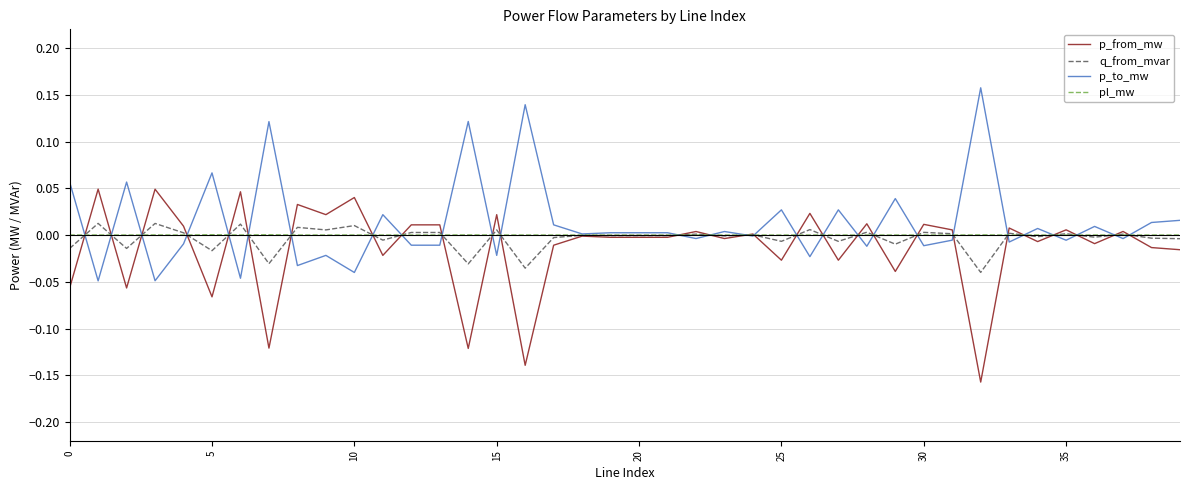

How many lines are shown in the chart?

4